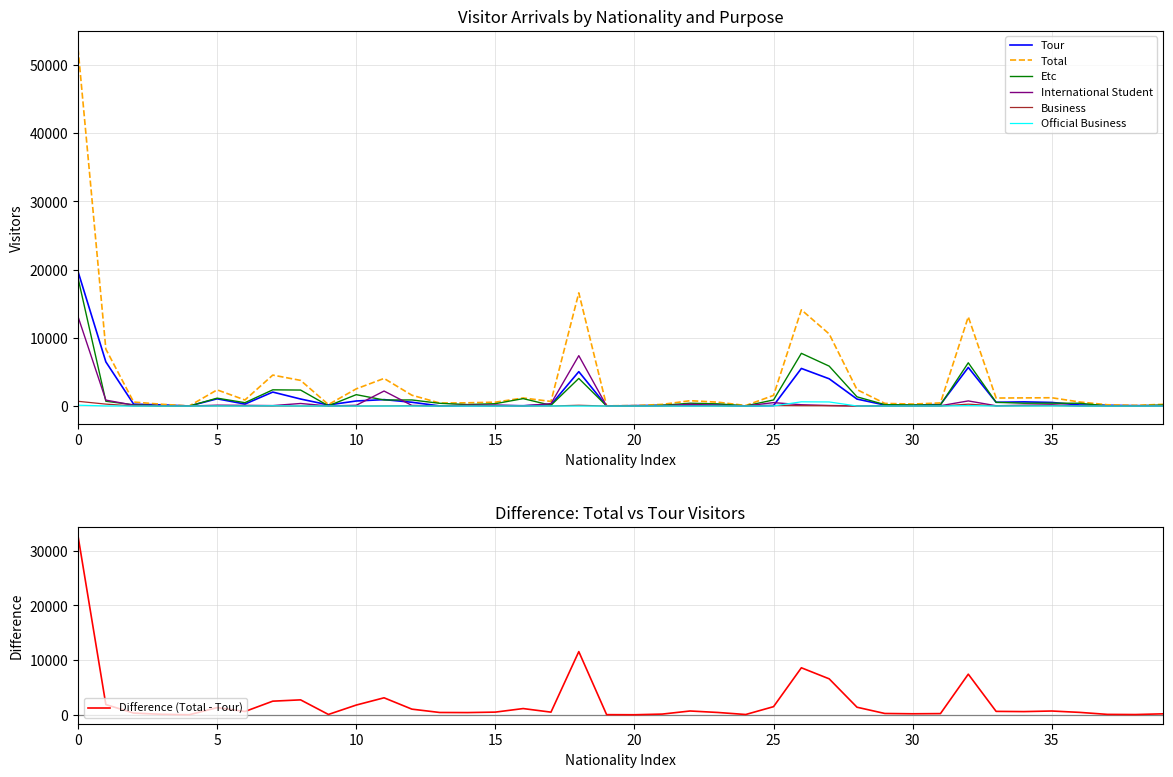

In Etc, how many points are lower than both neighbors (excluding endpoints)?

11